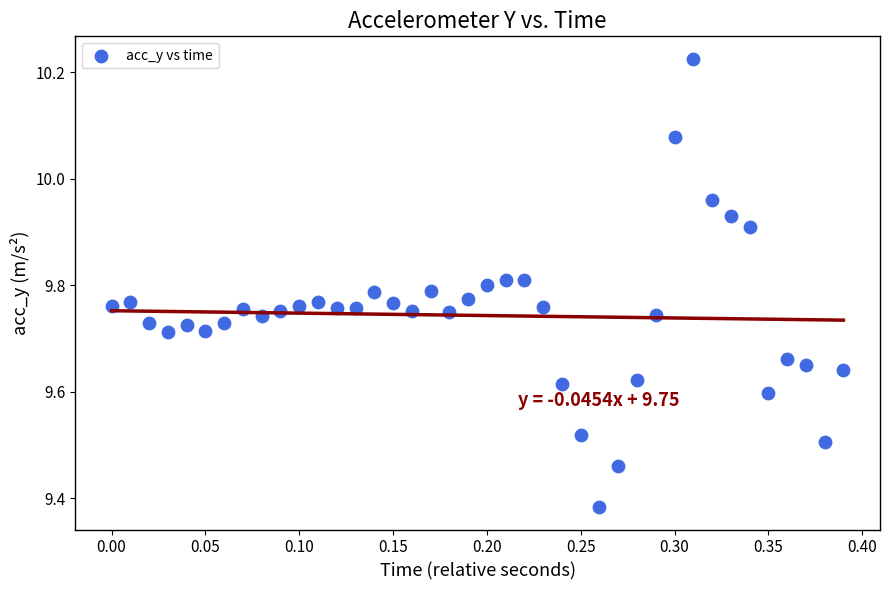

What is the range of Y values (max minus min)?

0.8